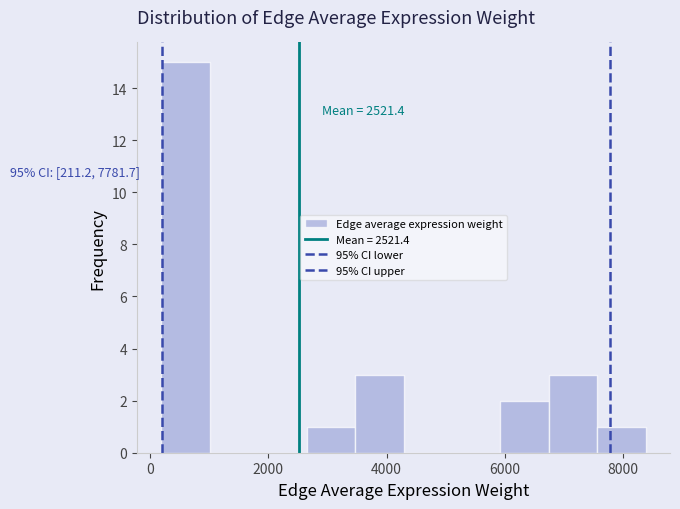

Over which range of the x-axis is the bar tallest?

200 to 1000